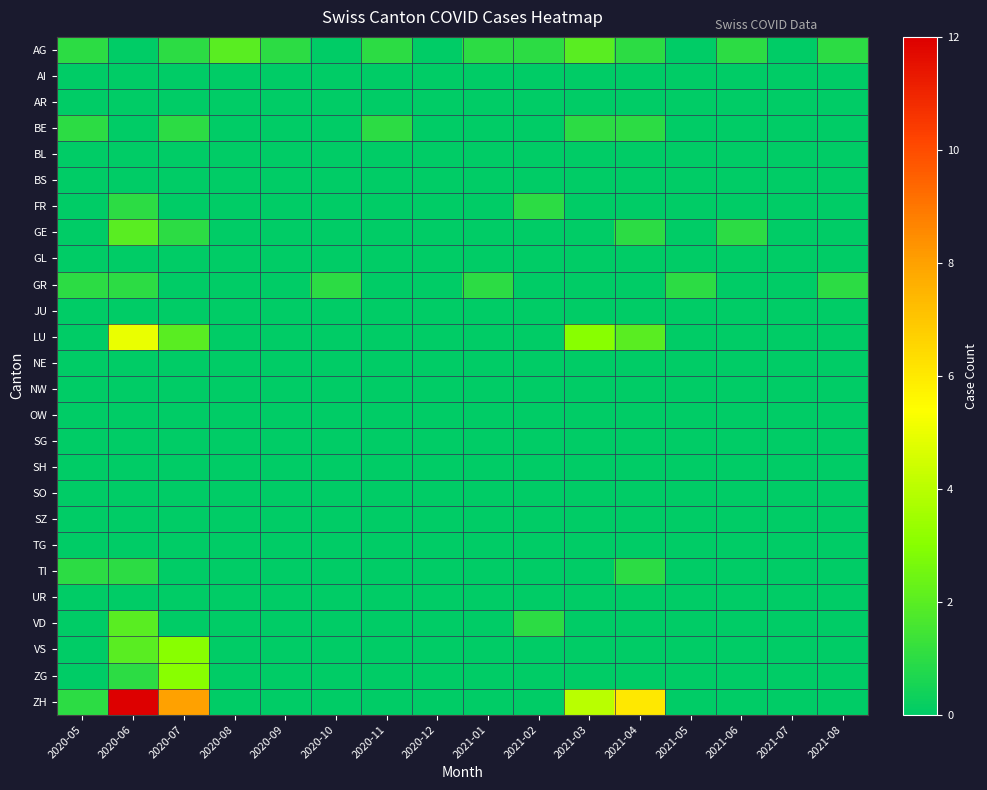

Which category has the lowest value across all series?

2020-06